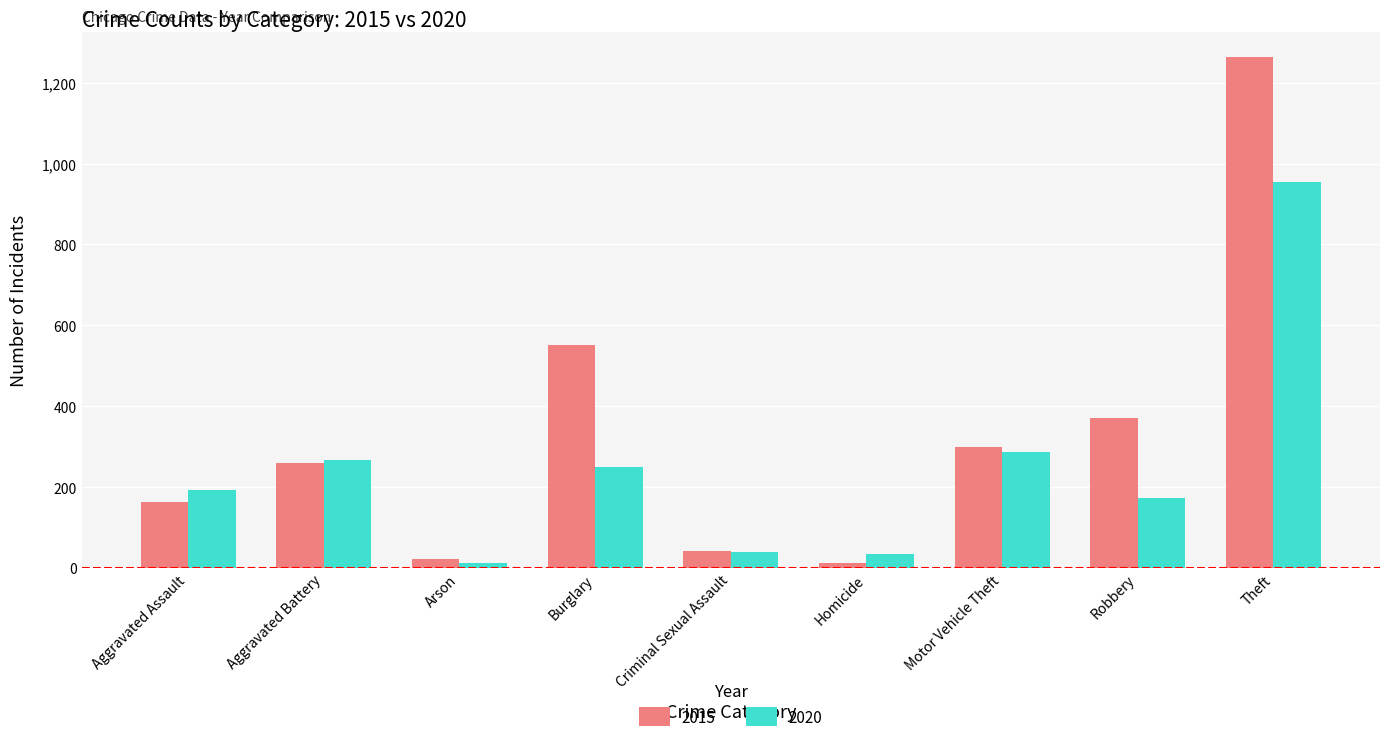

Rank the series at Homicide from lowest to highest value.

2015, 2020